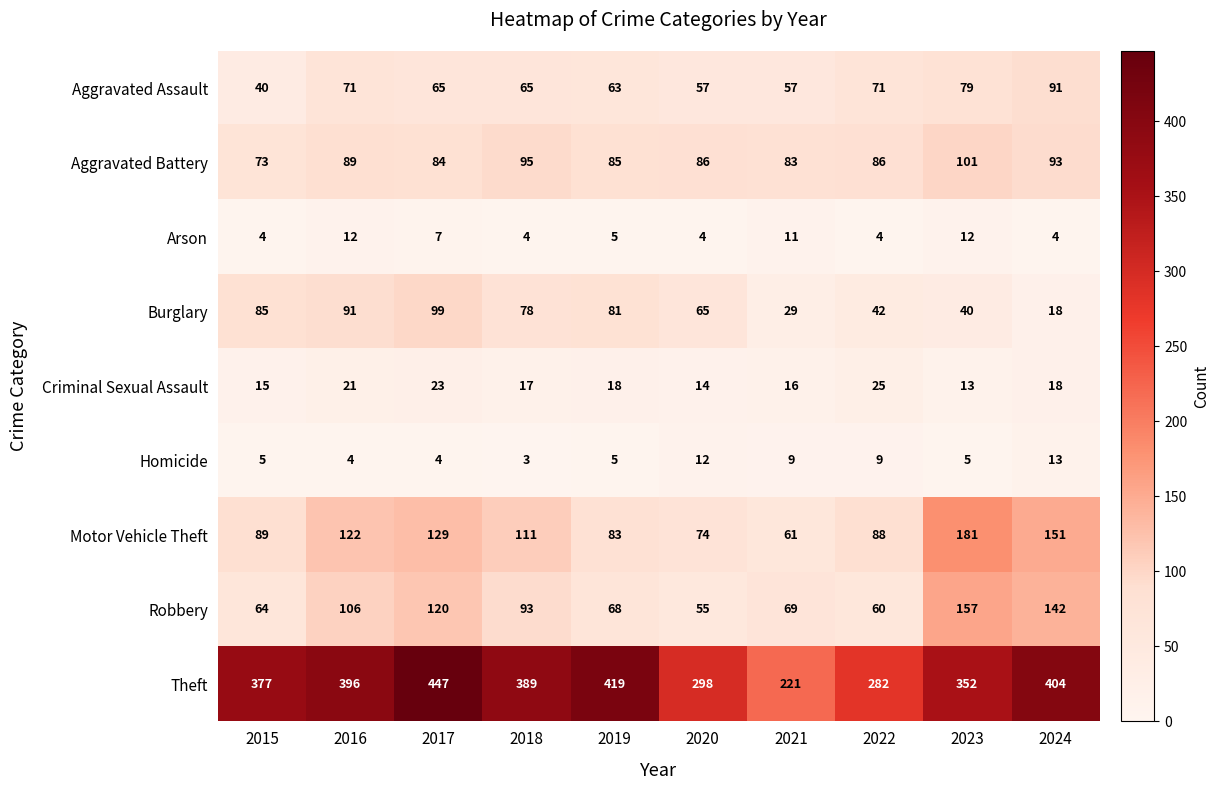

What is the difference between the highest and lowest values at 2022?

278